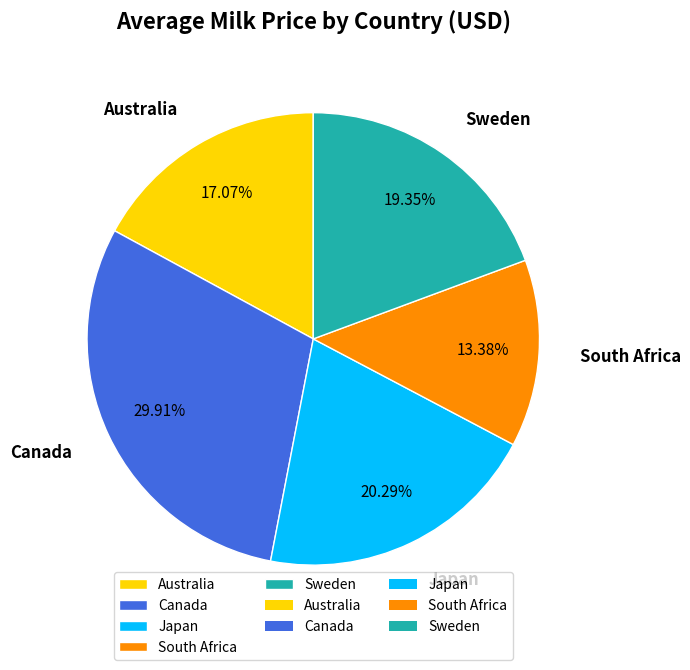

What is the ratio of the value at Canada to the value at Sweden?

1.5